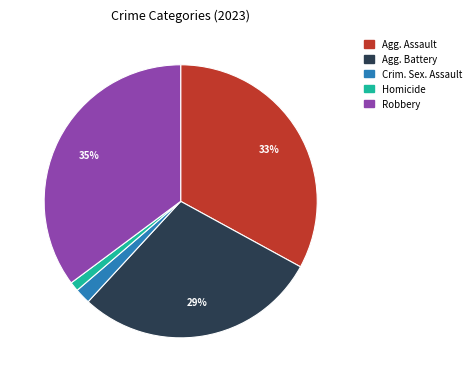

To the nearest percent, what is the average slice percentage?

20%